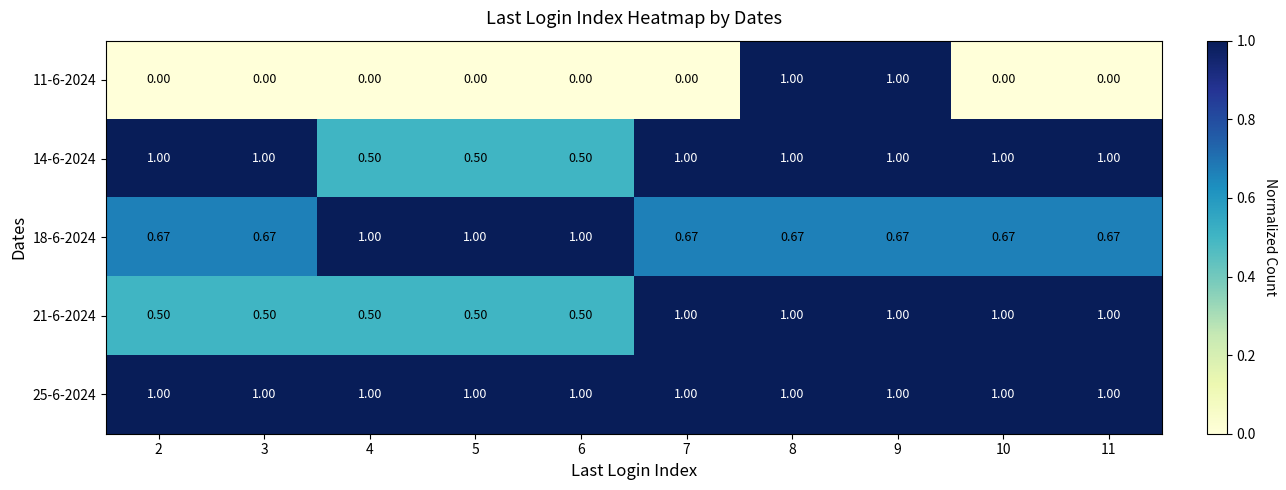

Reading right to left, transcribe all the data shown in this chart.

11-6-2024: 11=0.0	10=0.0	9=1.0	8=1.0	7=0.0	6=0.0	5=0.0	4=0.0	3=0.0	2=0.0
14-6-2024: 11=1.0	10=1.0	9=1.0	8=1.0	7=1.0	6=0.5	5=0.5	4=0.5	3=1.0	2=1.0
18-6-2024: 11=0.7	10=0.7	9=0.7	8=0.7	7=0.7	6=1.0	5=1.0	4=1.0	3=0.7	2=0.7
21-6-2024: 11=1.0	10=1.0	9=1.0	8=1.0	7=1.0	6=0.5	5=0.5	4=0.5	3=0.5	2=0.5
25-6-2024: 11=1.0	10=1.0	9=1.0	8=1.0	7=1.0	6=1.0	5=1.0	4=1.0	3=1.0	2=1.0